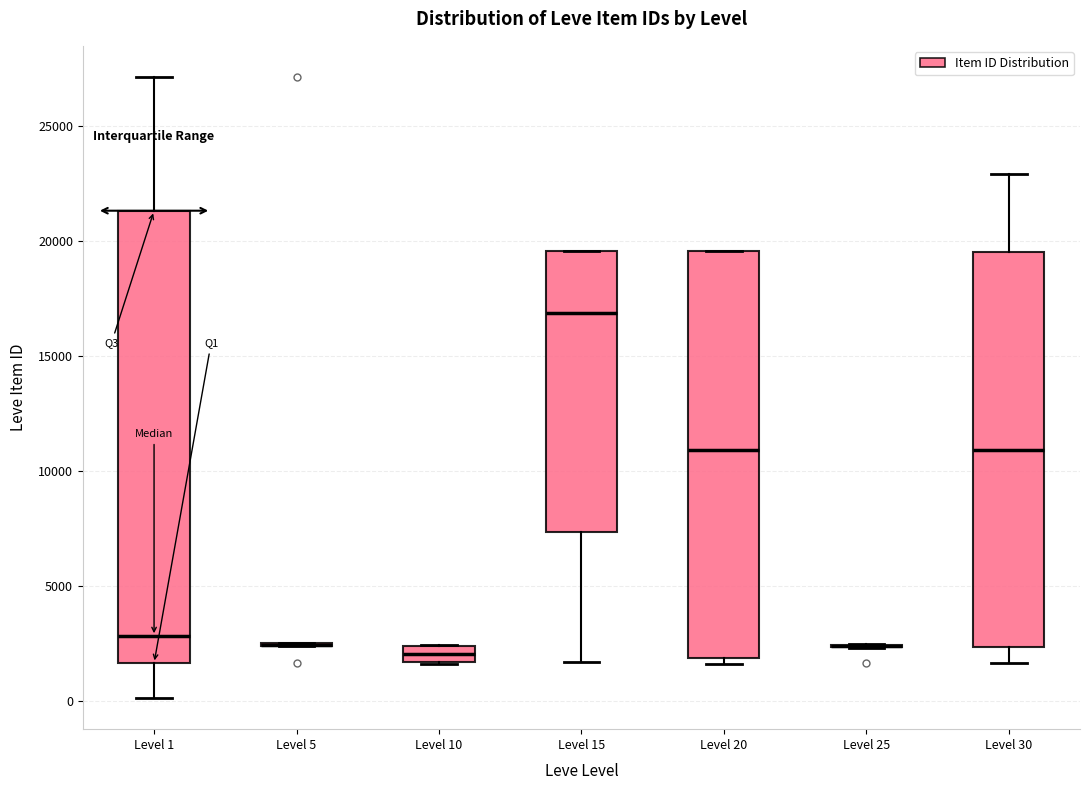

Where is the lower edge of the box for Level 10 on the y-axis? The values are not printed on the chart, so give them approximately, as read against the axis.

1500